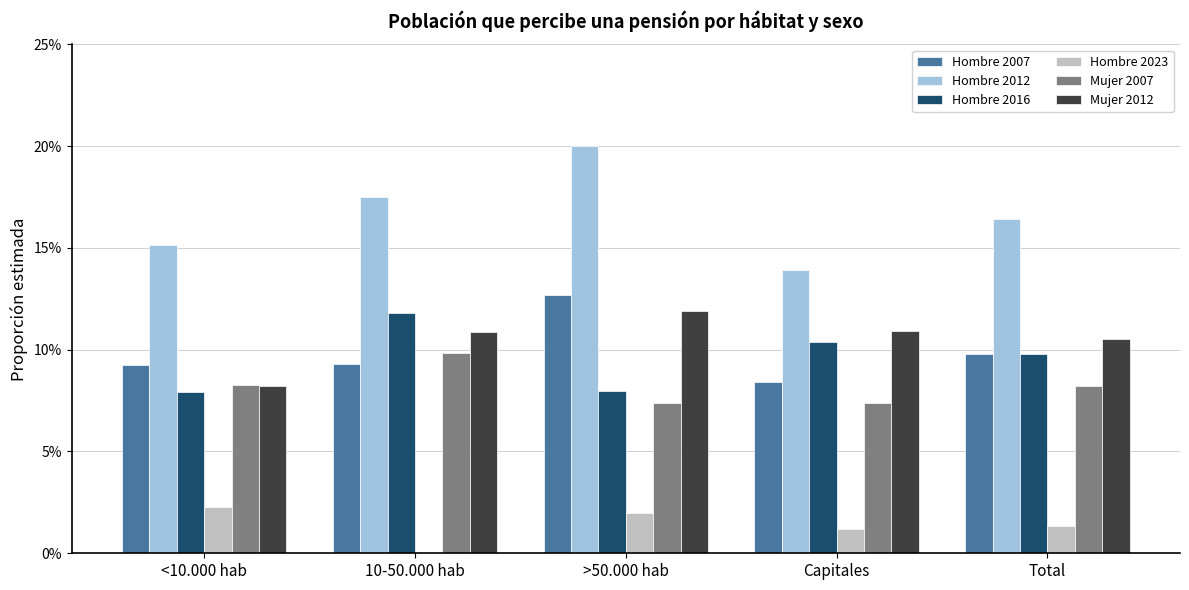

What are all the series names shown in the legend?

Hombre 2007, Hombre 2012, Hombre 2016, Hombre 2023, Mujer 2007, Mujer 2012